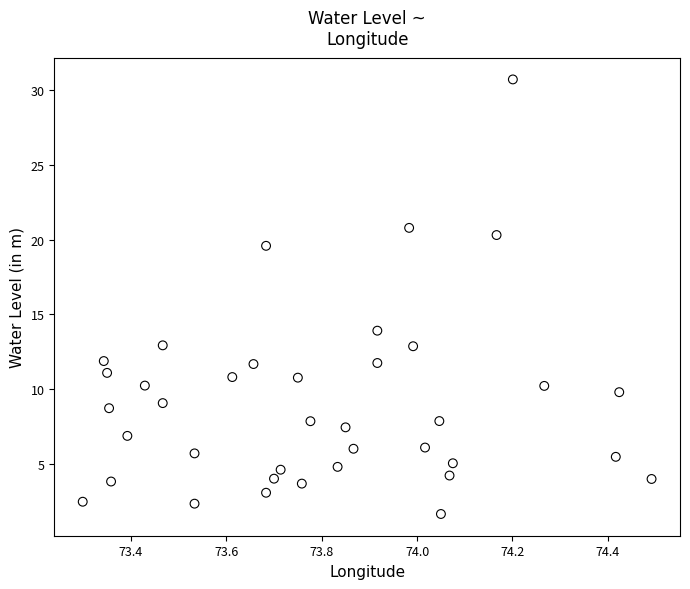

What Y value in the scatter plot is closest to 16?

13.9